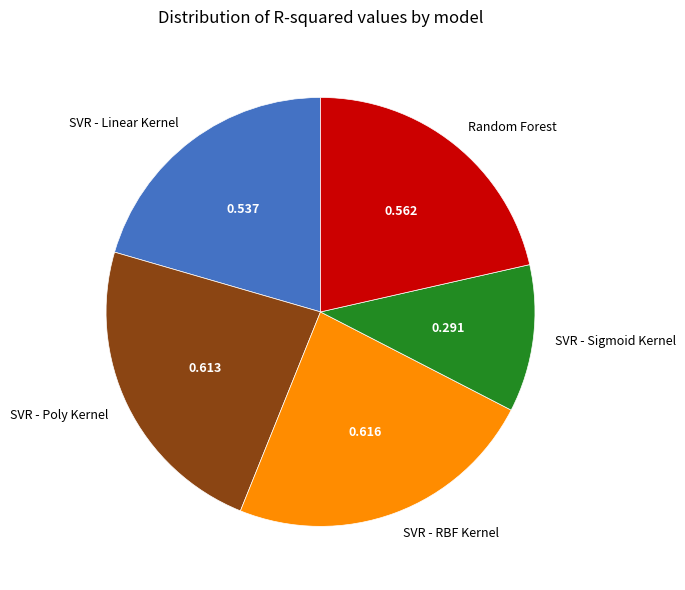

Between SVR - RBF Kernel and SVR - Sigmoid Kernel, which is larger?

SVR - RBF Kernel